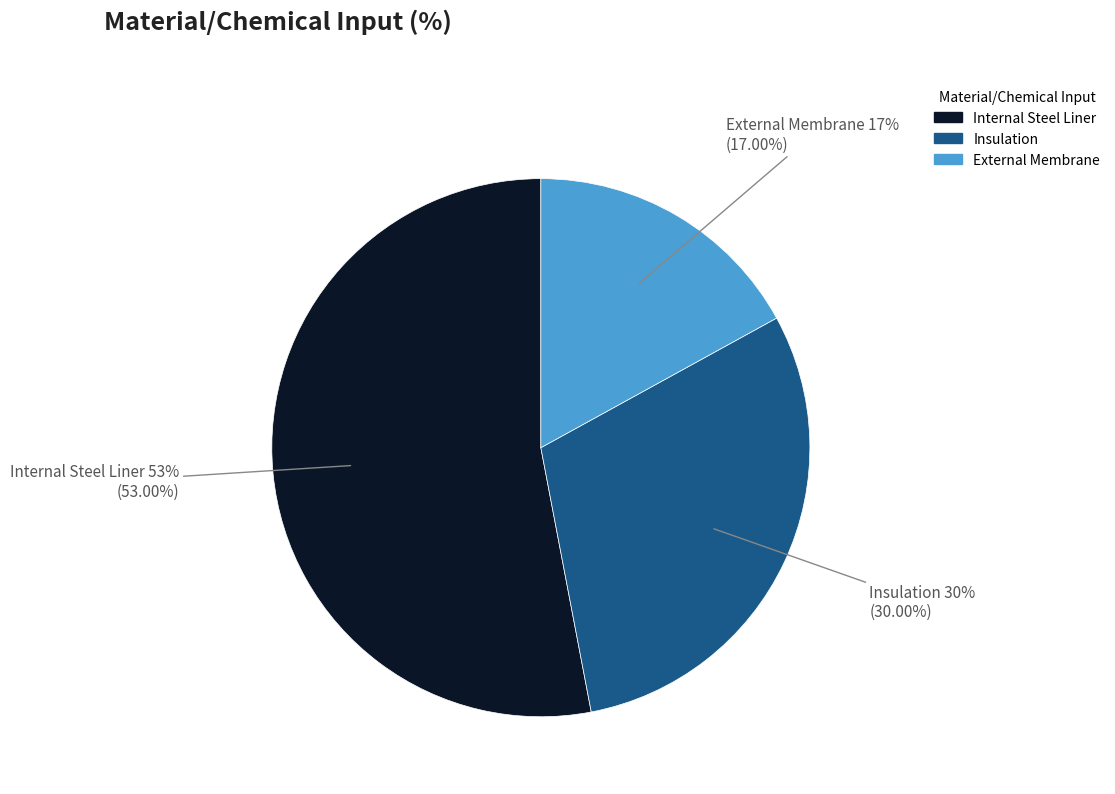

True or false: Insulation accounts for 30% of the total.

True